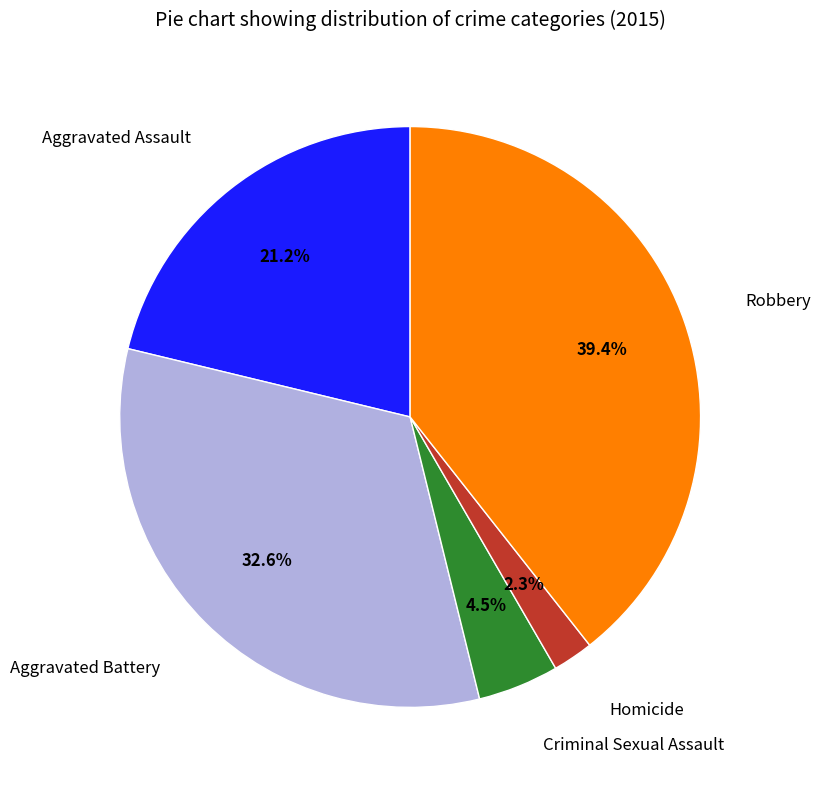

Is there a majority slice in this chart?

No